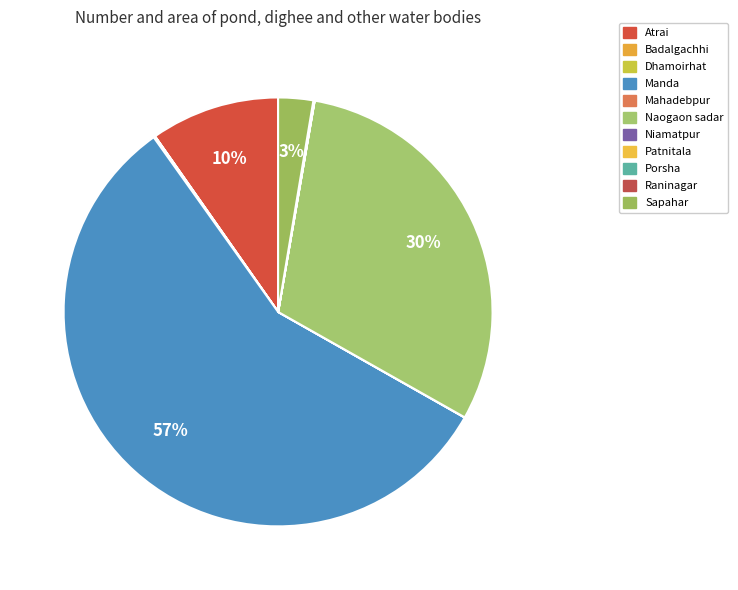

Count the number of slices in the pie.

11